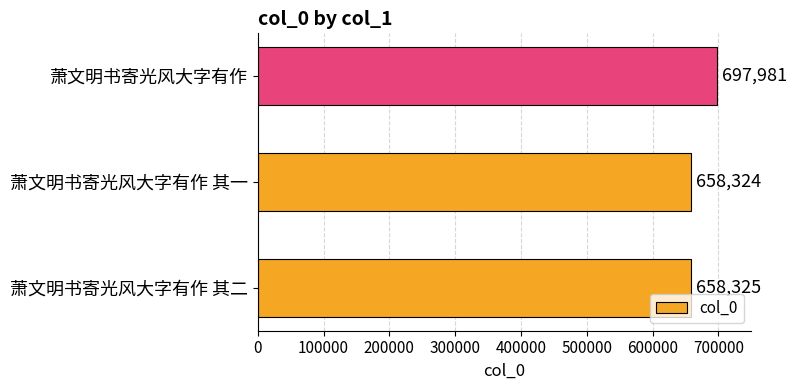

What is the average value?

671543